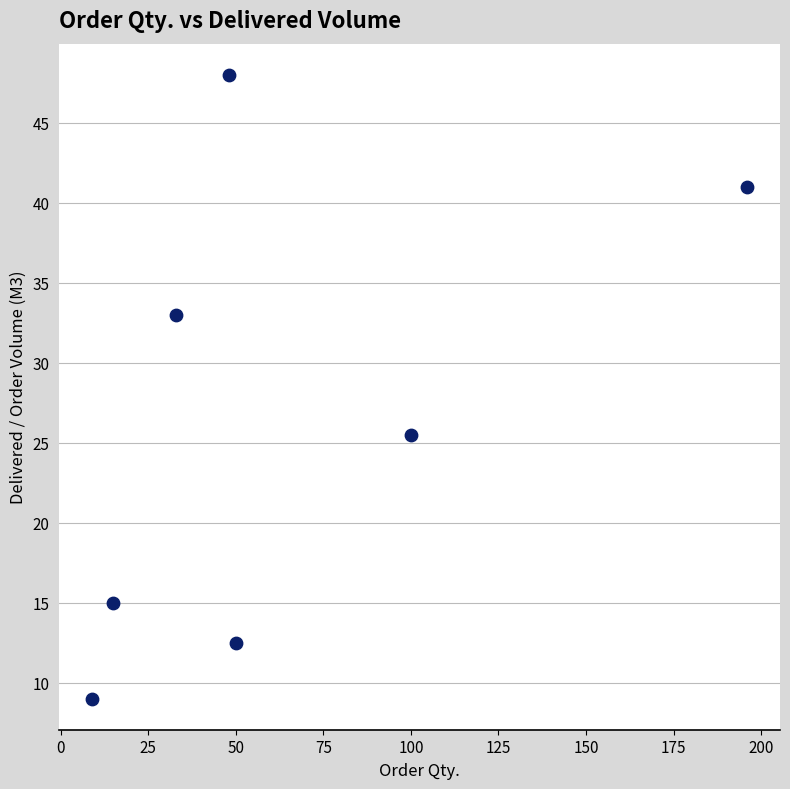

What Y value in the scatter plot is closest to 28?

25.5